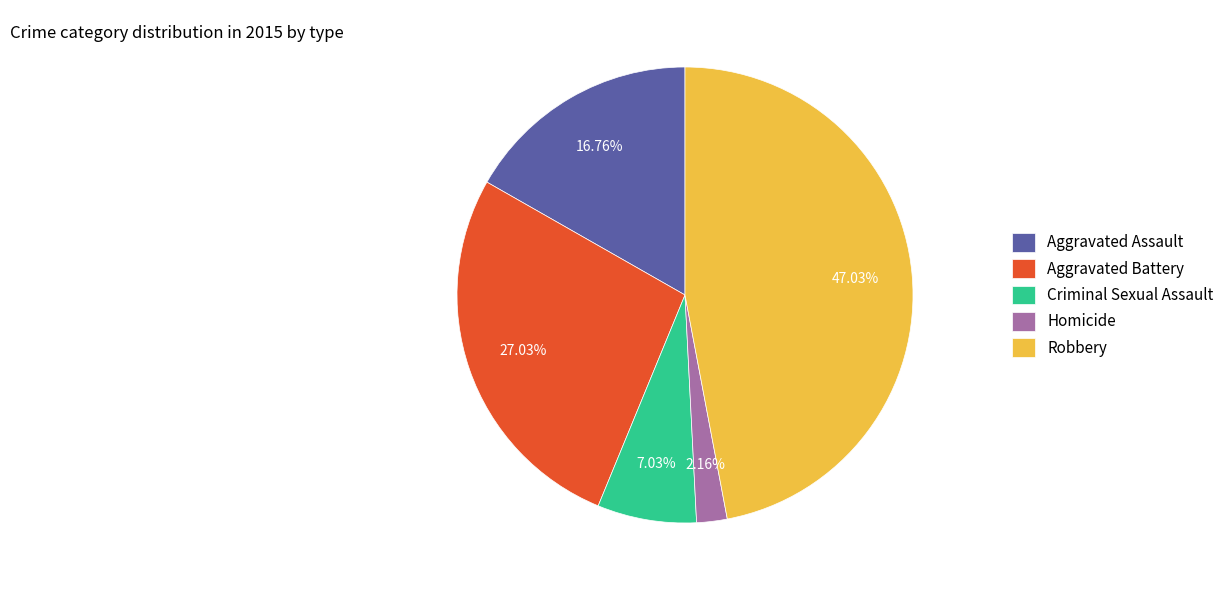

Which slice is the smallest?

Homicide